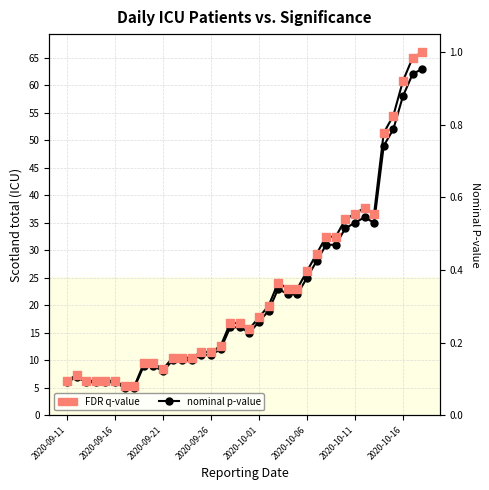

Is the value of nominal p-value at 25 greater than the value of FDR q-value (normalized) at 11?

Yes